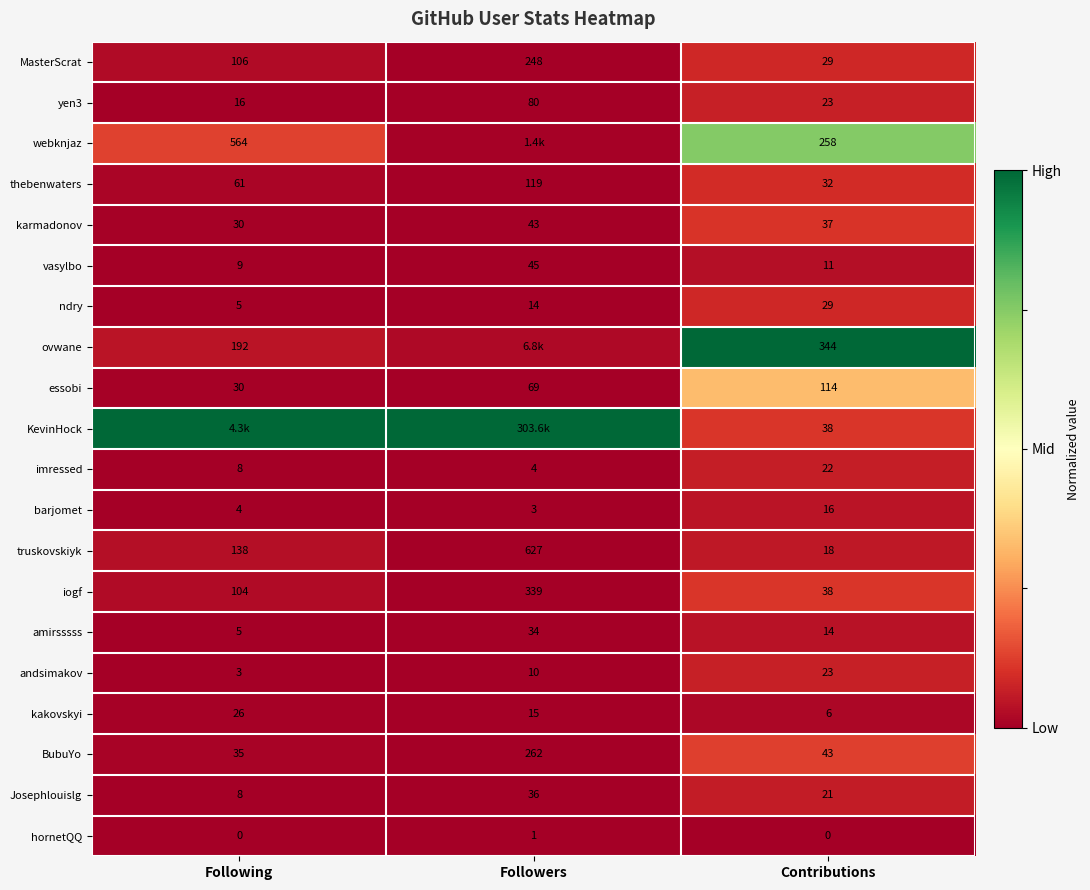

Which category has the highest value in the BubuYo series?

Followers